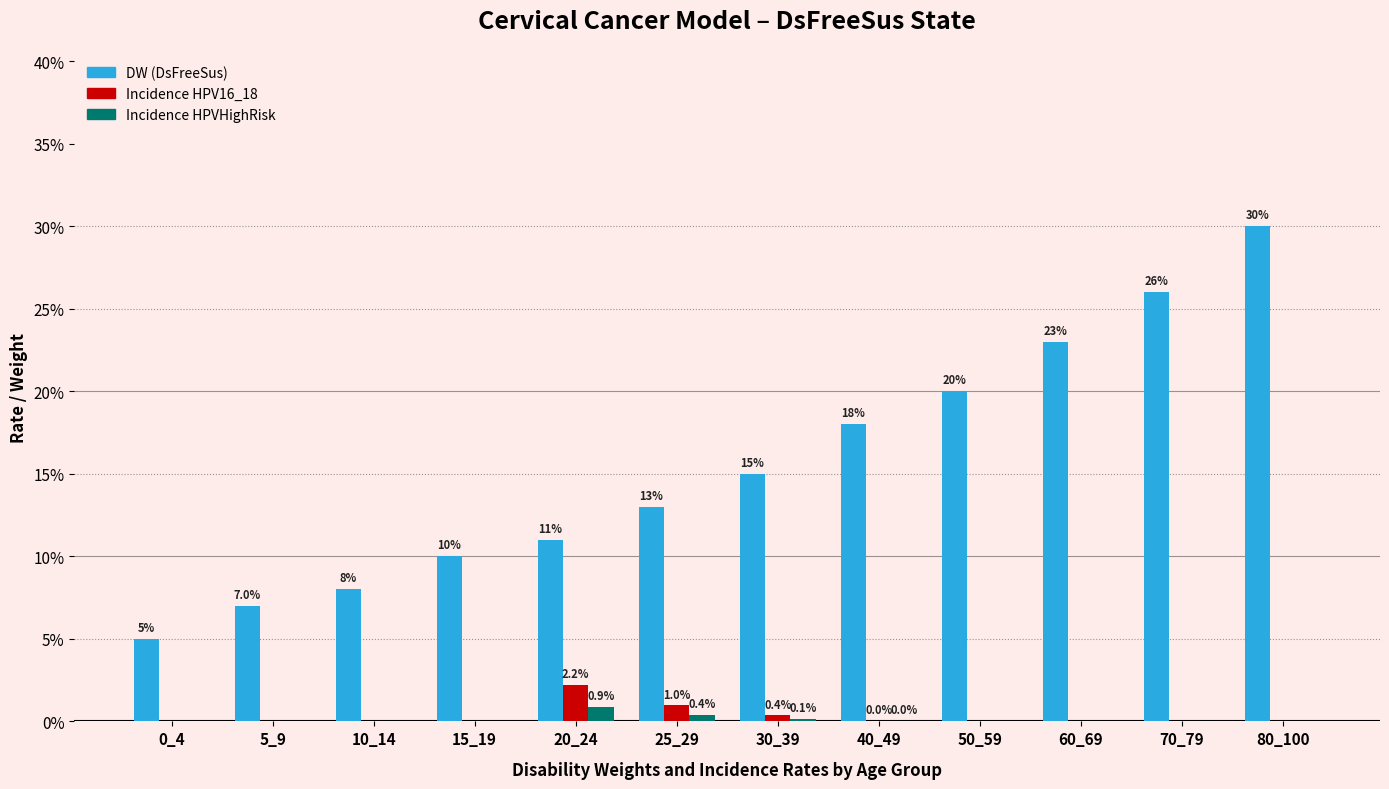

What are all the series names shown in the legend?

DW (DsFreeSus), Incidence HPV16_18, Incidence HPVHighRisk